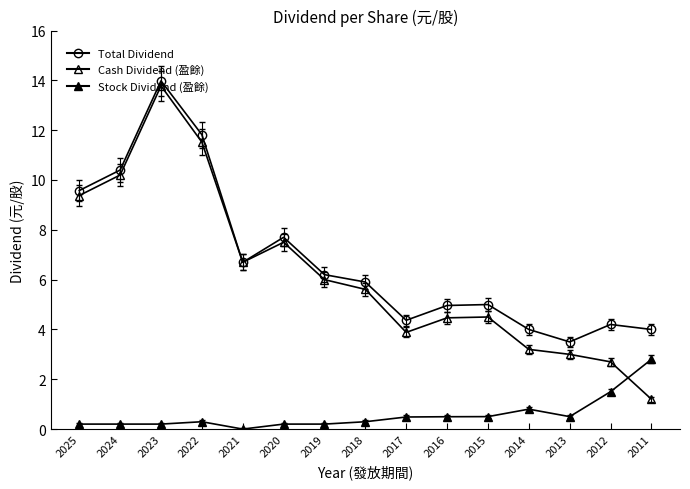

Which has a higher value, 2012 or 2021?

2021